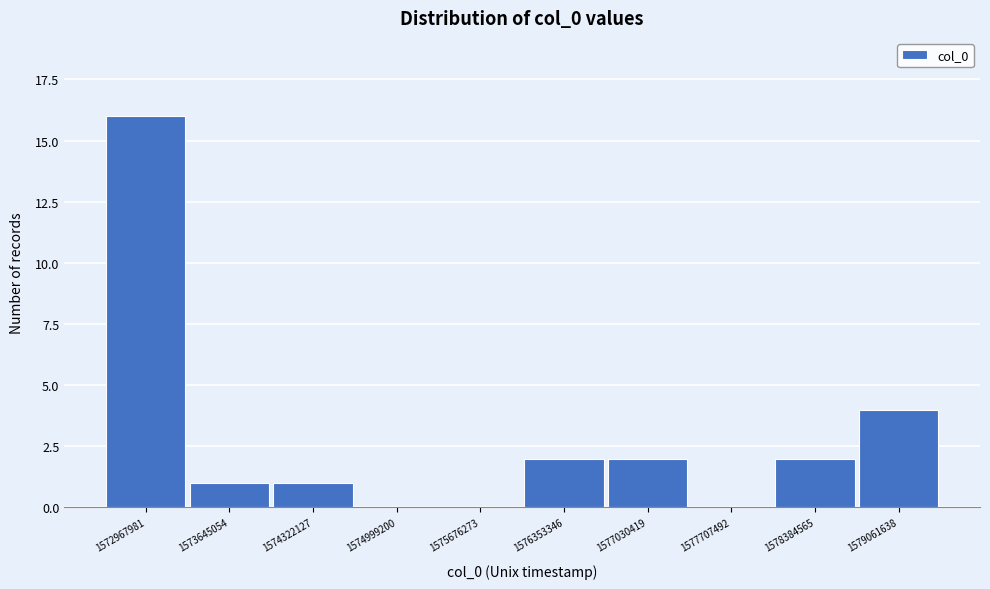

Reading left to right, what are all the values shown in this chart?

1572967981=16	1573645054=1	1574322127=1	1574999200=0	1575676273=0	1576353346=2	1577030419=2	1577707492=0	1578384565=2	1579061638=4